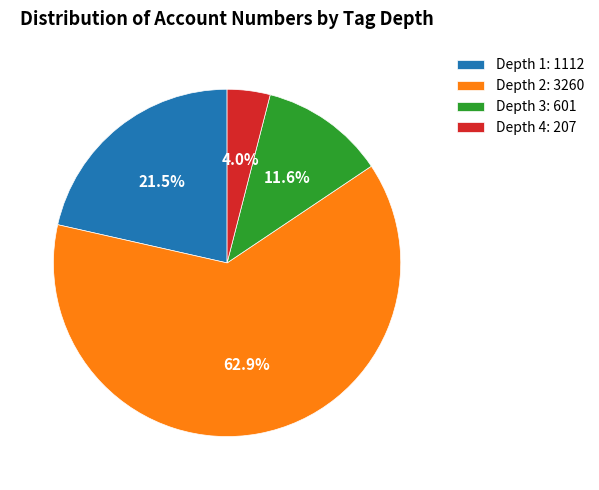

Which slice is the smallest?

Depth 4: 207